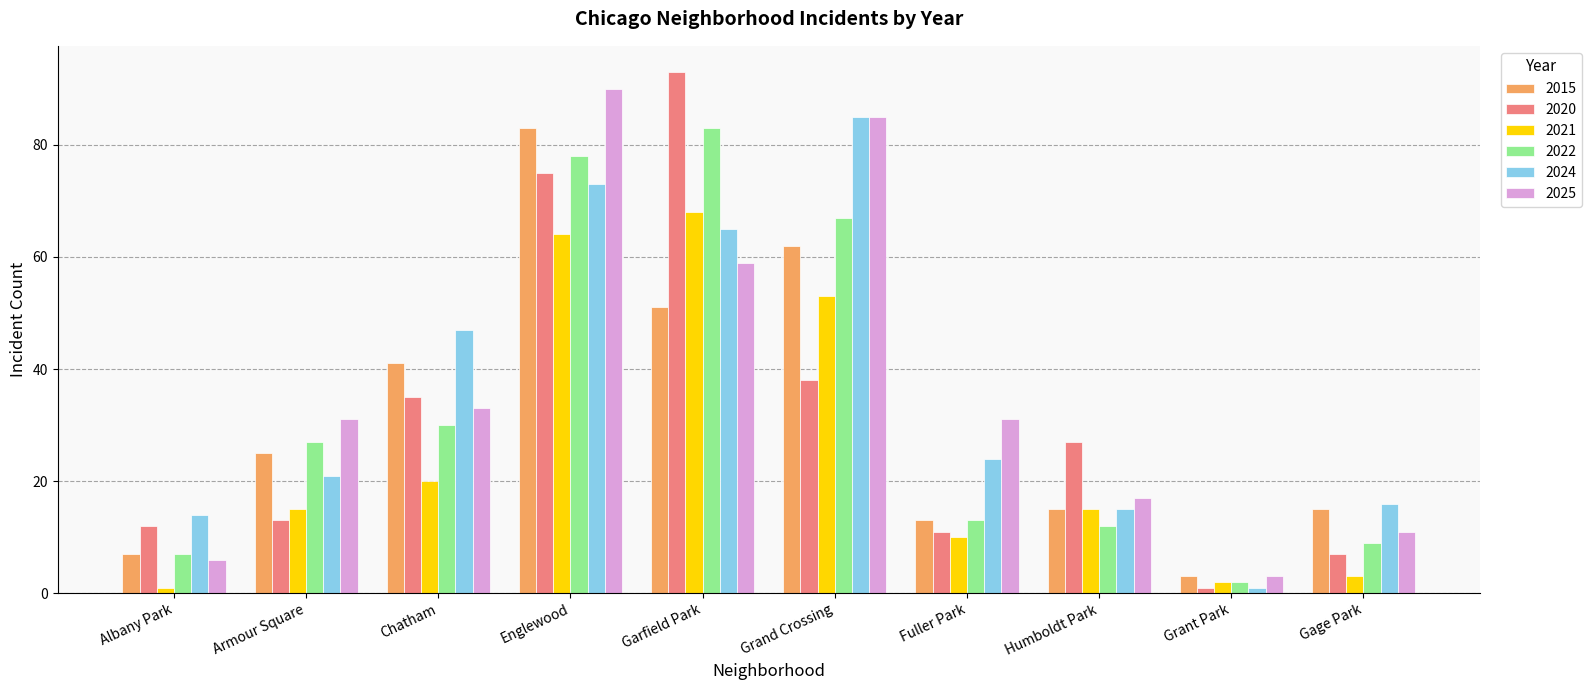

At how many categories does at least one series exceed 54?

3